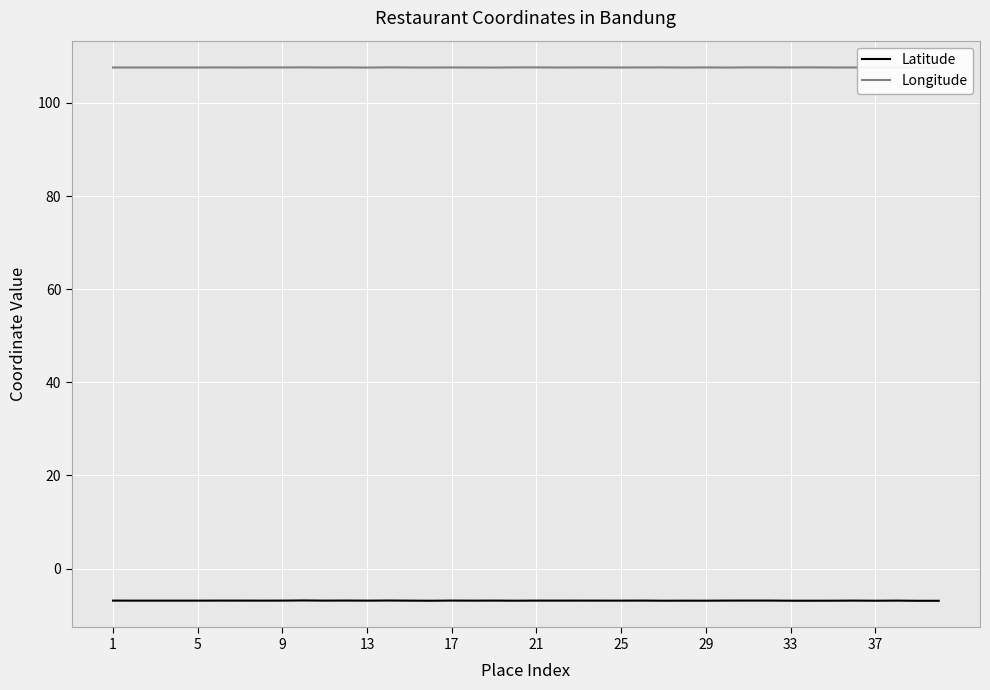

Which series has the largest total across all categories?

Longitude